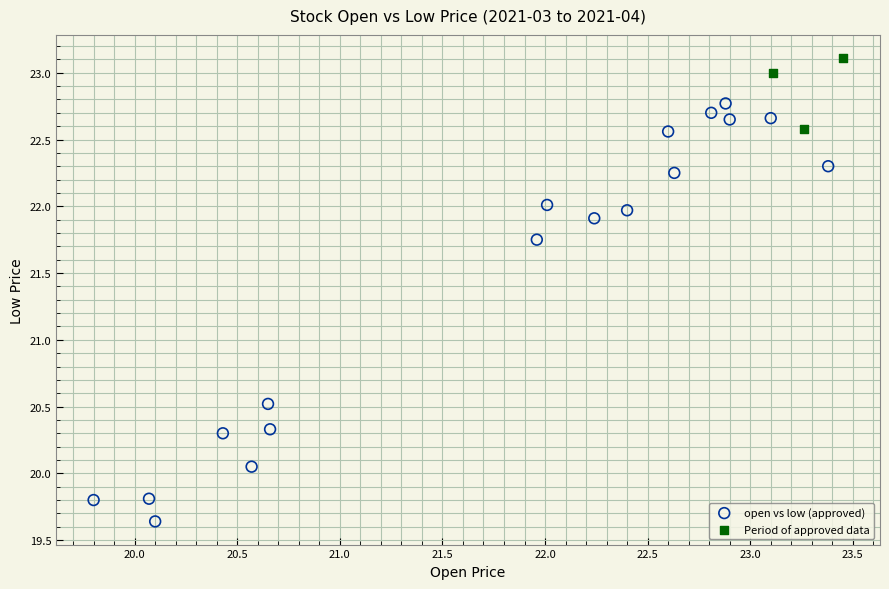

Which series has the largest Y range (max minus min)?

open vs low (approved)